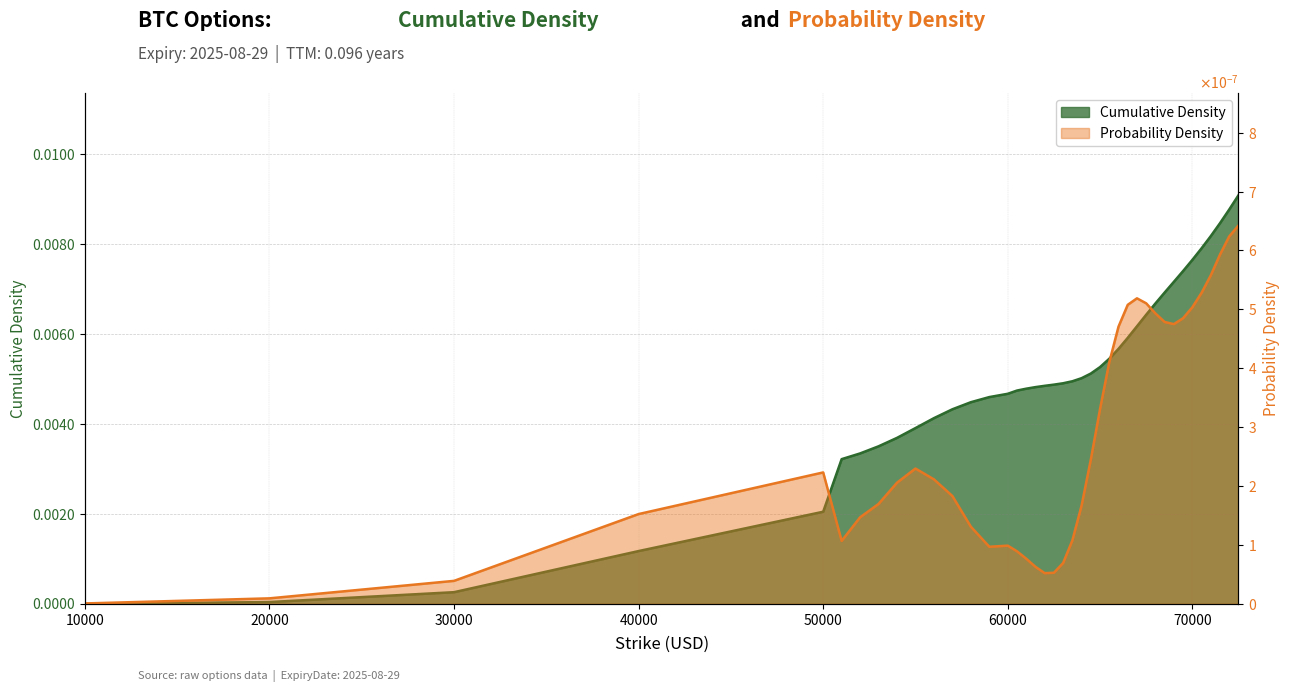

Between 63500 and 67000, which series saw the biggest shift?

CumulativeDensity